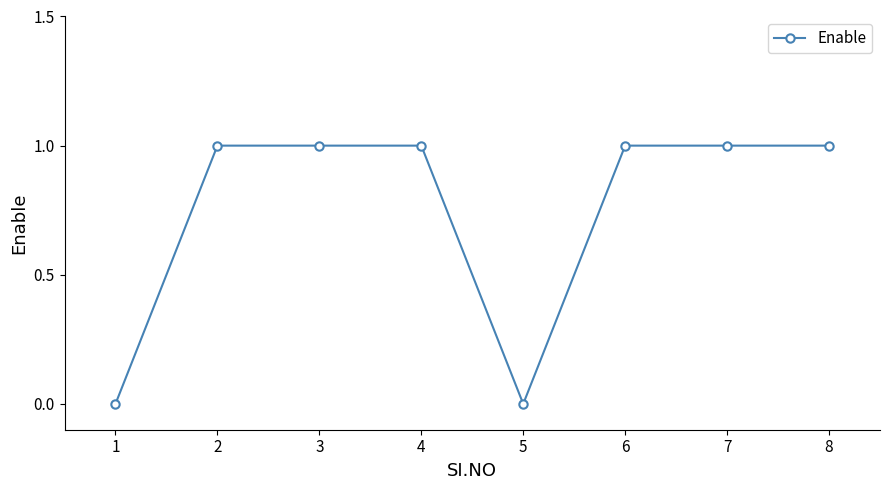

Is this an area chart (filled region under the line)?

No